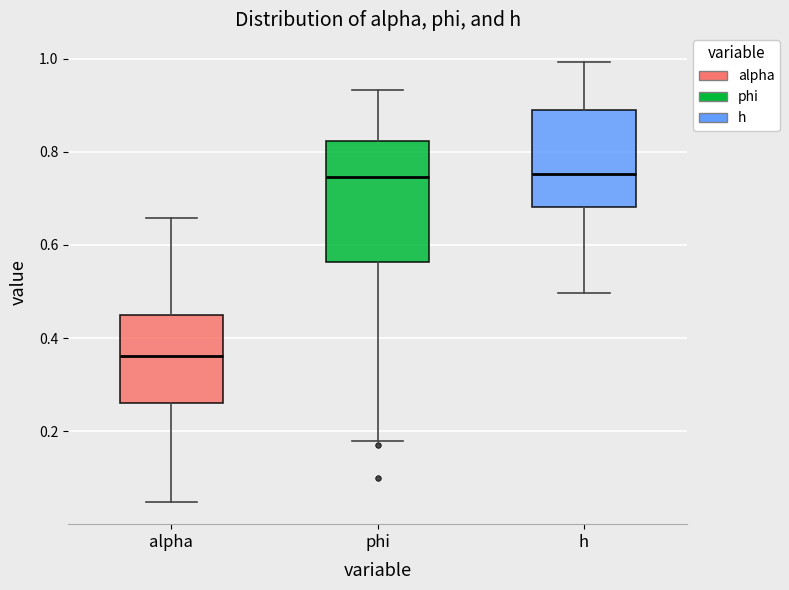

Reading left to right, transcribe this box plot: for each box, give where its median line is, the range the box spans, and where its two whiskers end, as read against the y-axis. The values are not printed on the chart, so give them approximately, as read against the axis.

alpha: median 0.36, box 0.26 to 0.46, whiskers 0.04 to 0.66
phi: median 0.74, box 0.56 to 0.82, whiskers 0.18 to 0.94
h: median 0.76, box 0.68 to 0.88, whiskers 0.50 to 1.00